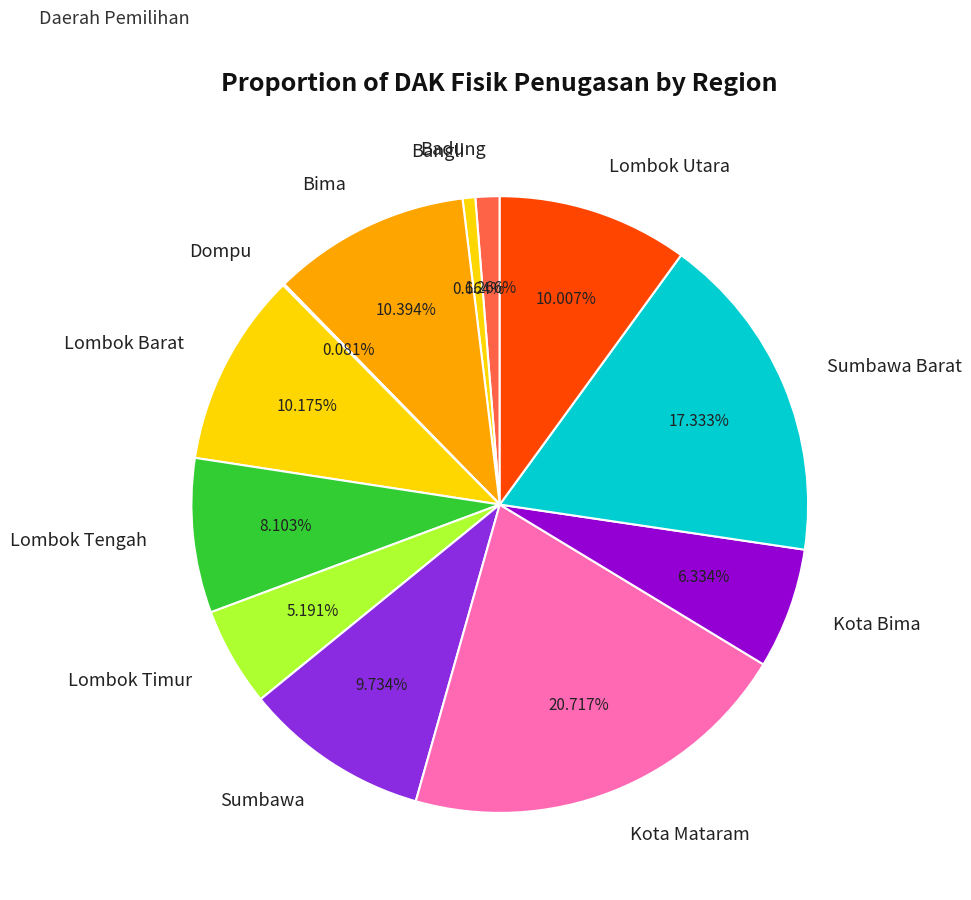

Which slice is the largest?

Kota Mataram